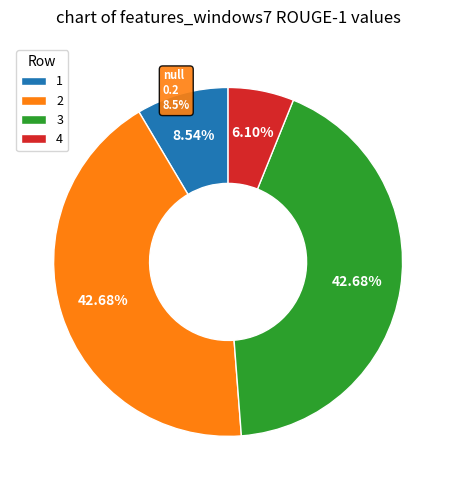

To the nearest percent, what is the difference between the 4 and 2 slice percentages?

37%